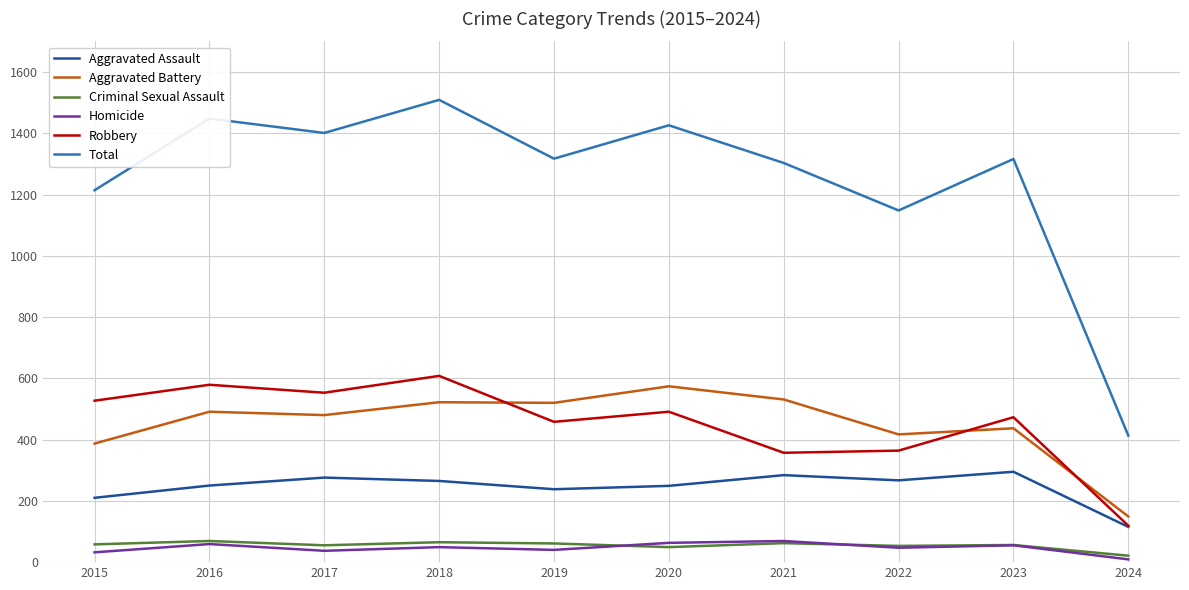

At which label does Aggravated Assault first exceed 265?

2017